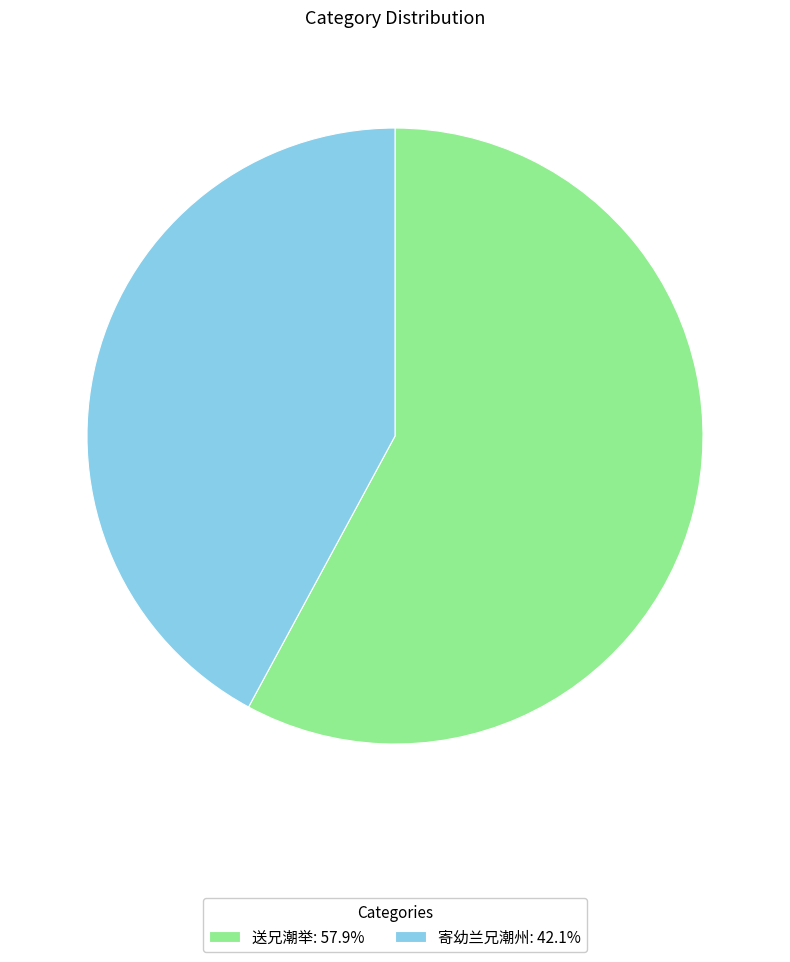

Is the sum of 寄幼兰兄潮州: 42.1% and 送兄潮举: 57.9% greater than half?

Yes